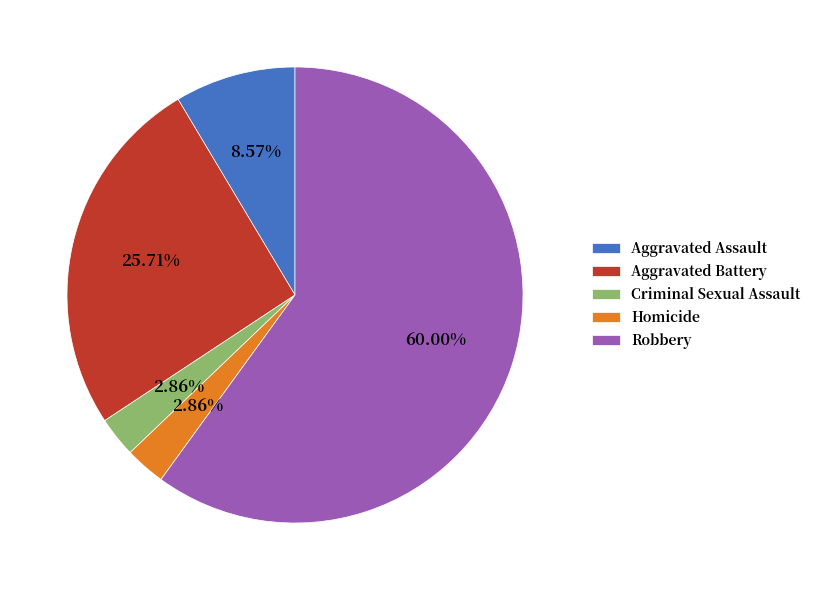

Is it true that Criminal Sexual Assault is 3% of the pie?

True